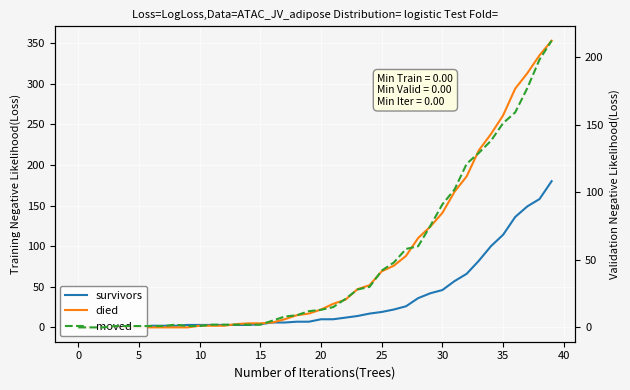

The died series shows 4 at 13. True or false?

True